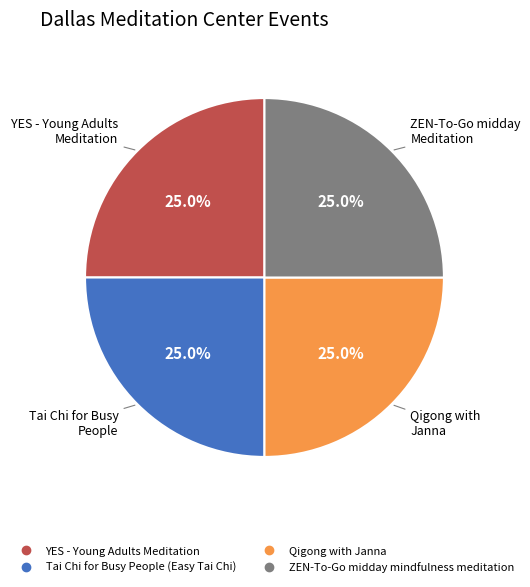

Is there a majority slice in this chart?

No